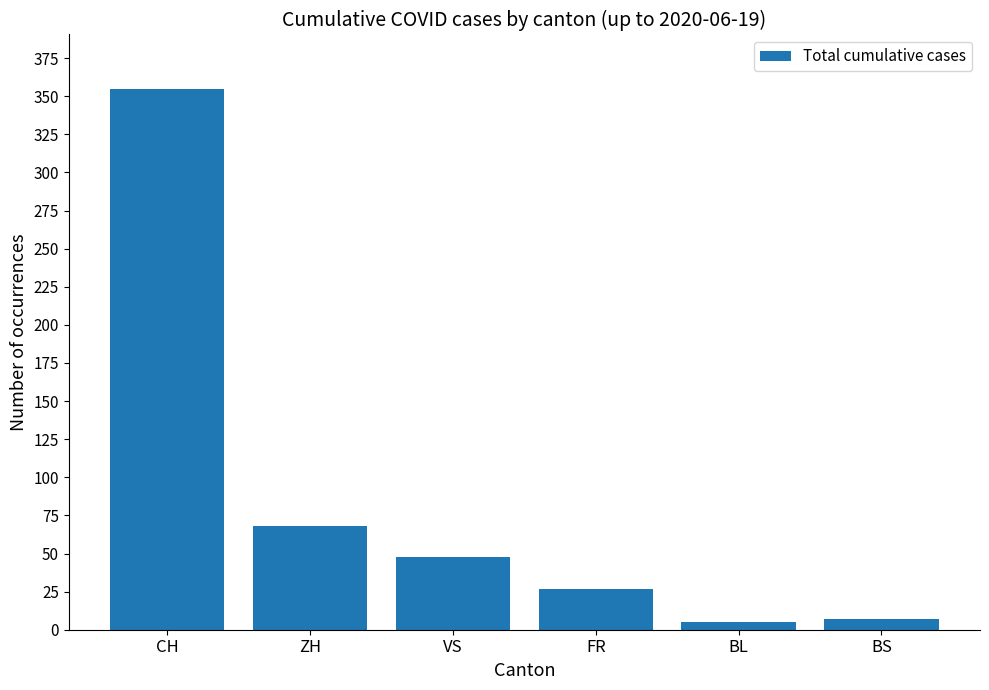

Does the chart contain any negative values?

No